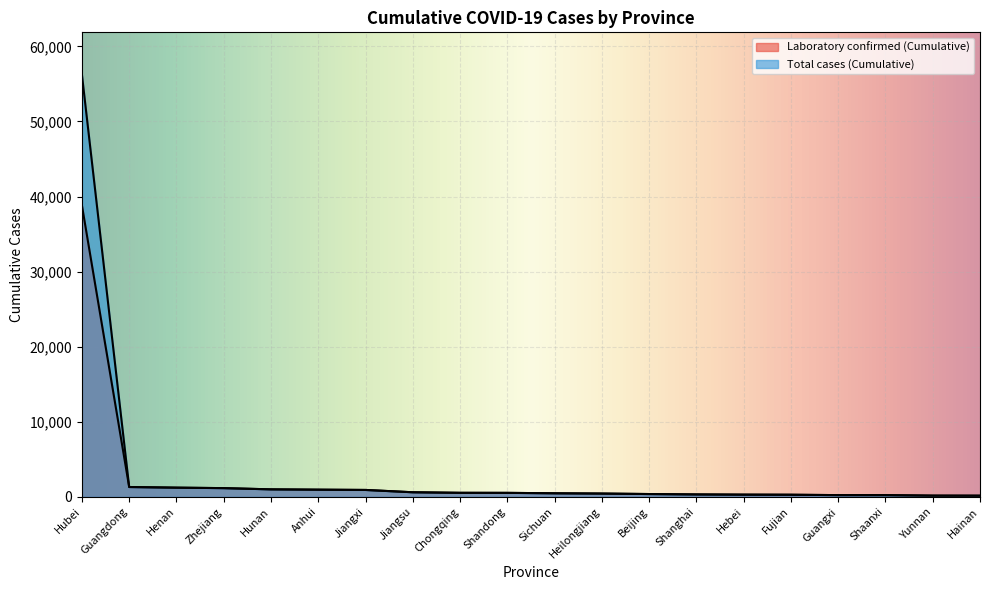

At Guangxi, list the series in order from smallest to largest.

Laboratory confirmed (Cumulative), Total cases (Cumulative)